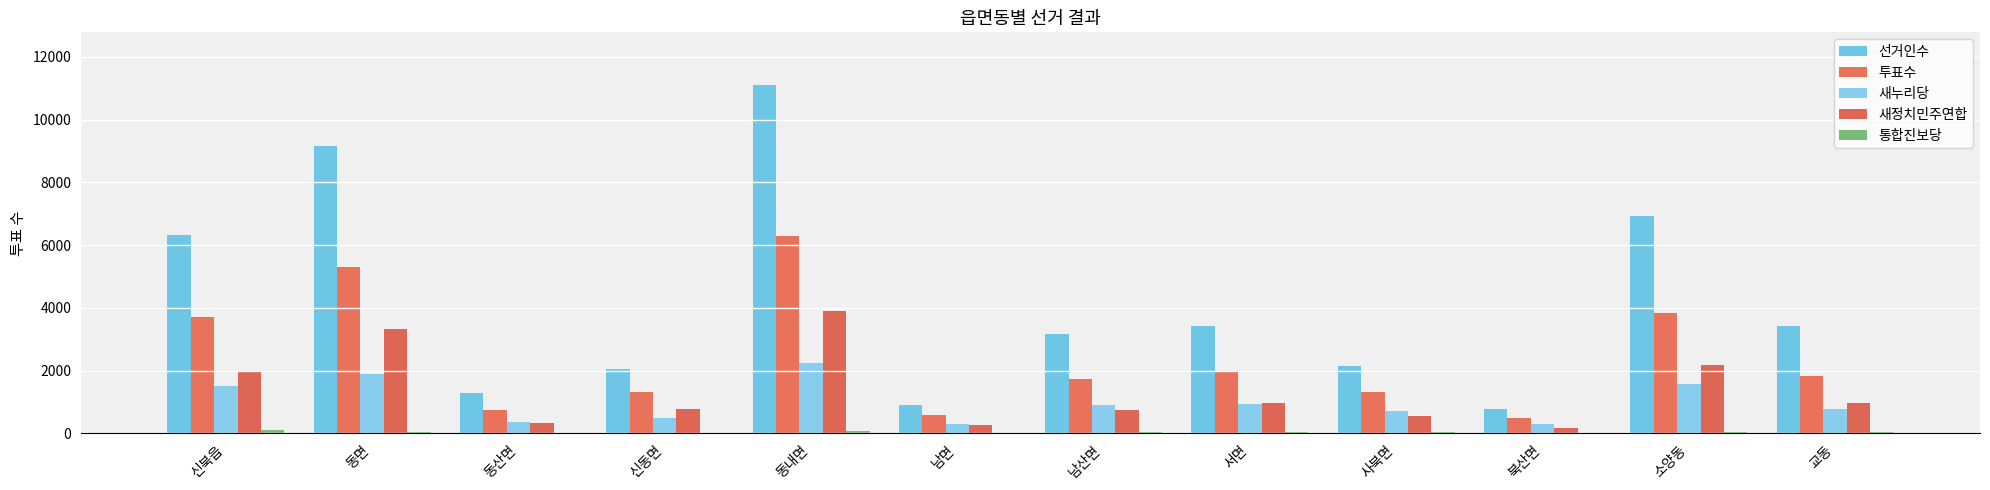

At which label does 새누리당 first exceed 907?

신북읍